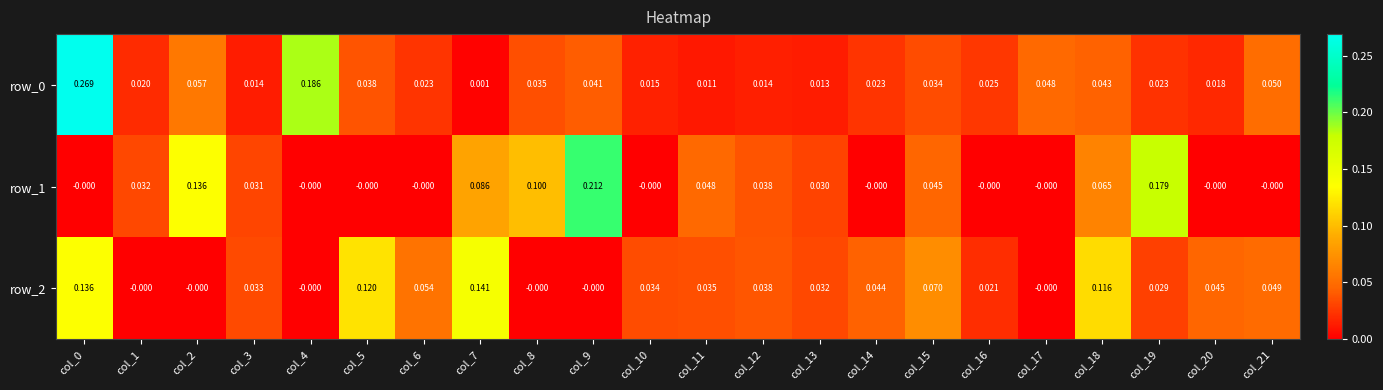

Which series has the largest total across all categories?

row_1